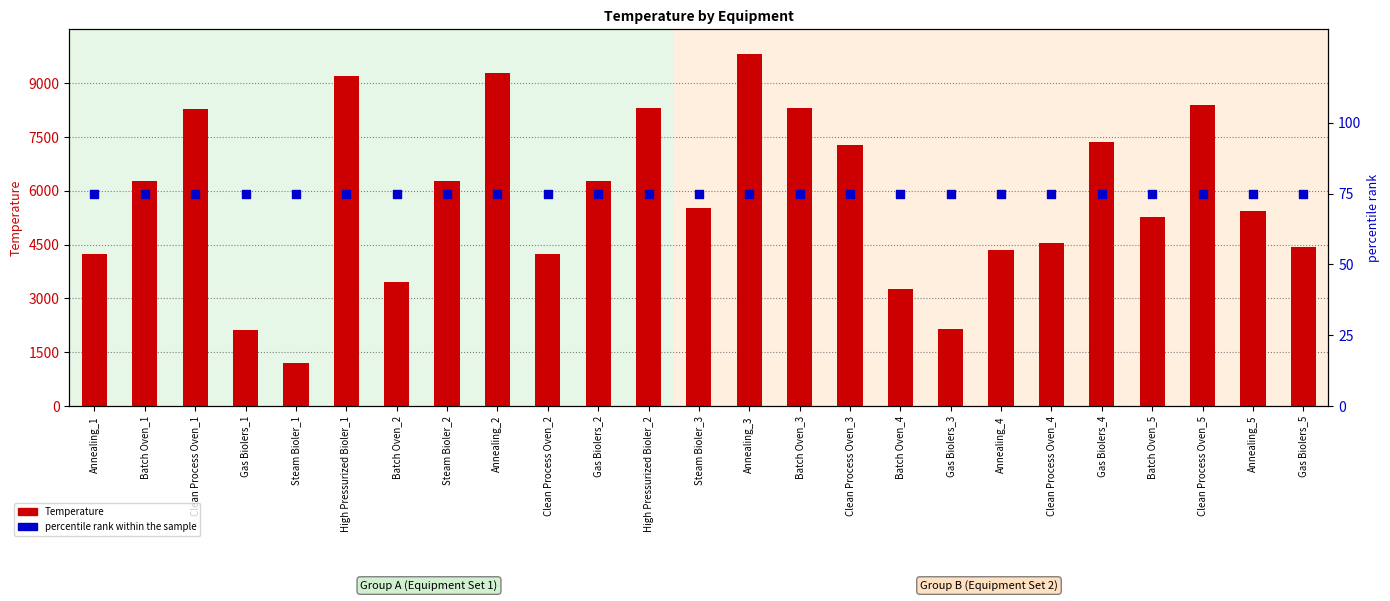

What is the total value across all series at Batch Oven_5?

5339